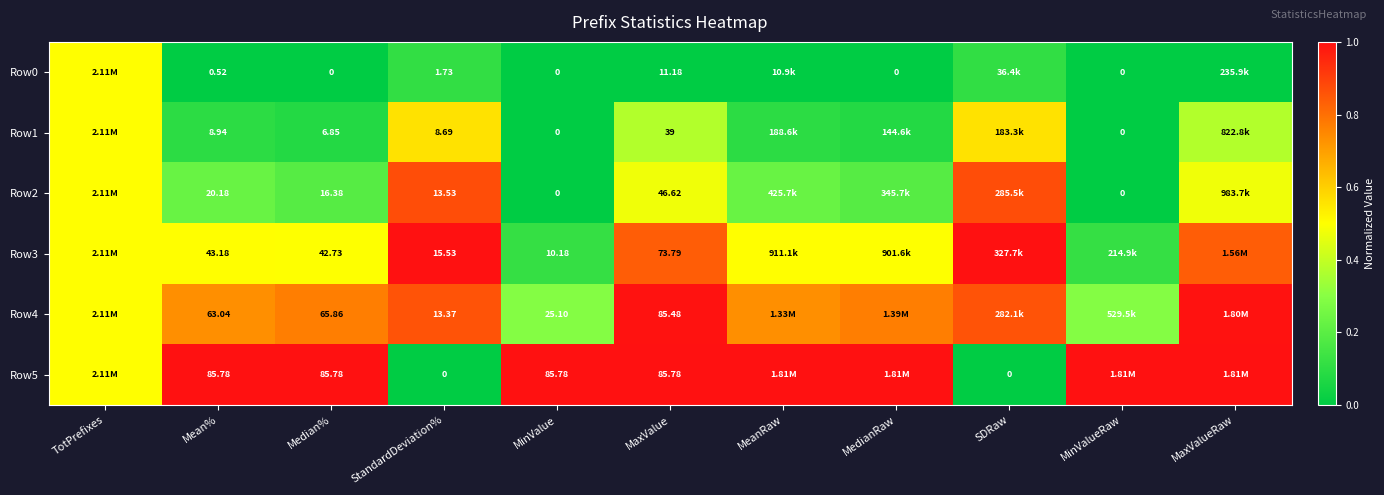

At which label is Row1 closest to 0?

MinValue